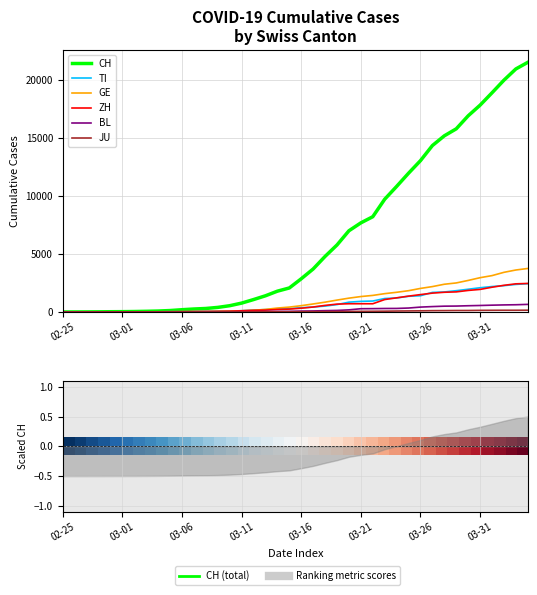

True or false: CH has more than 2 points higher than both neighbors.

False